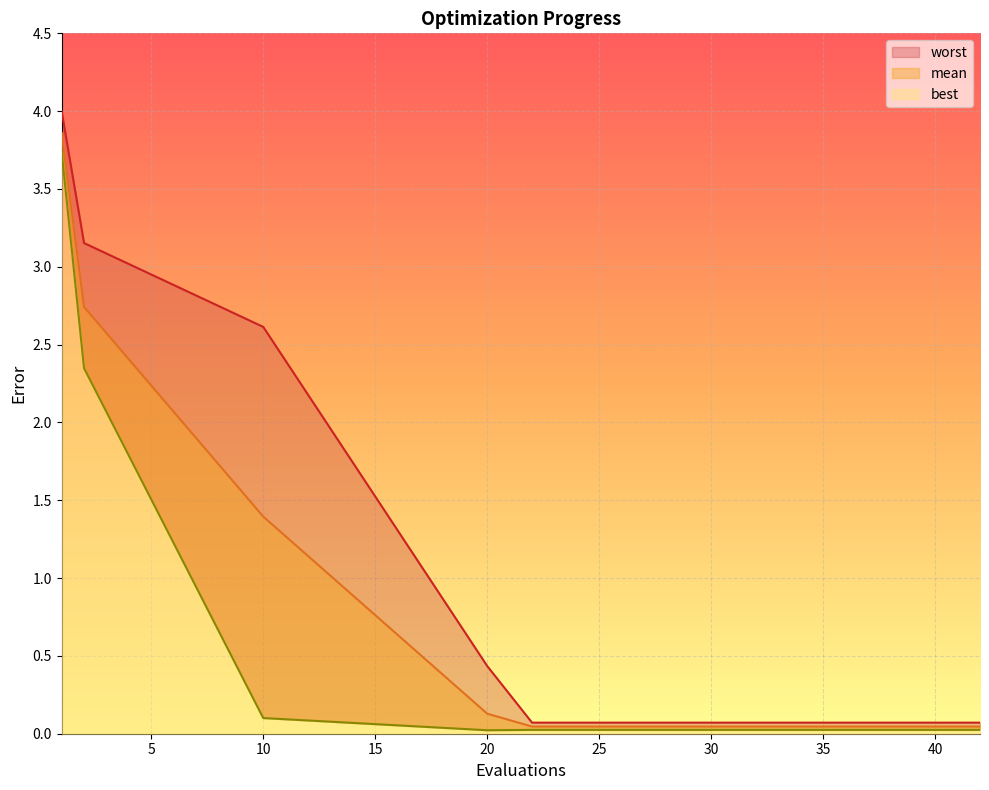

Between 34 and 40, which series saw the biggest shift?

mean